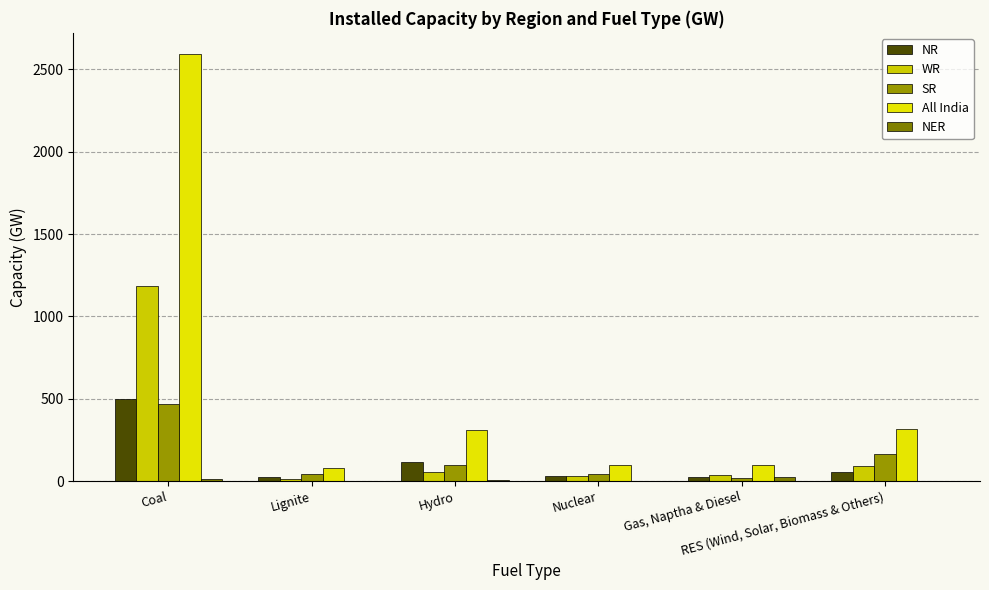

Are the bars horizontal?

No